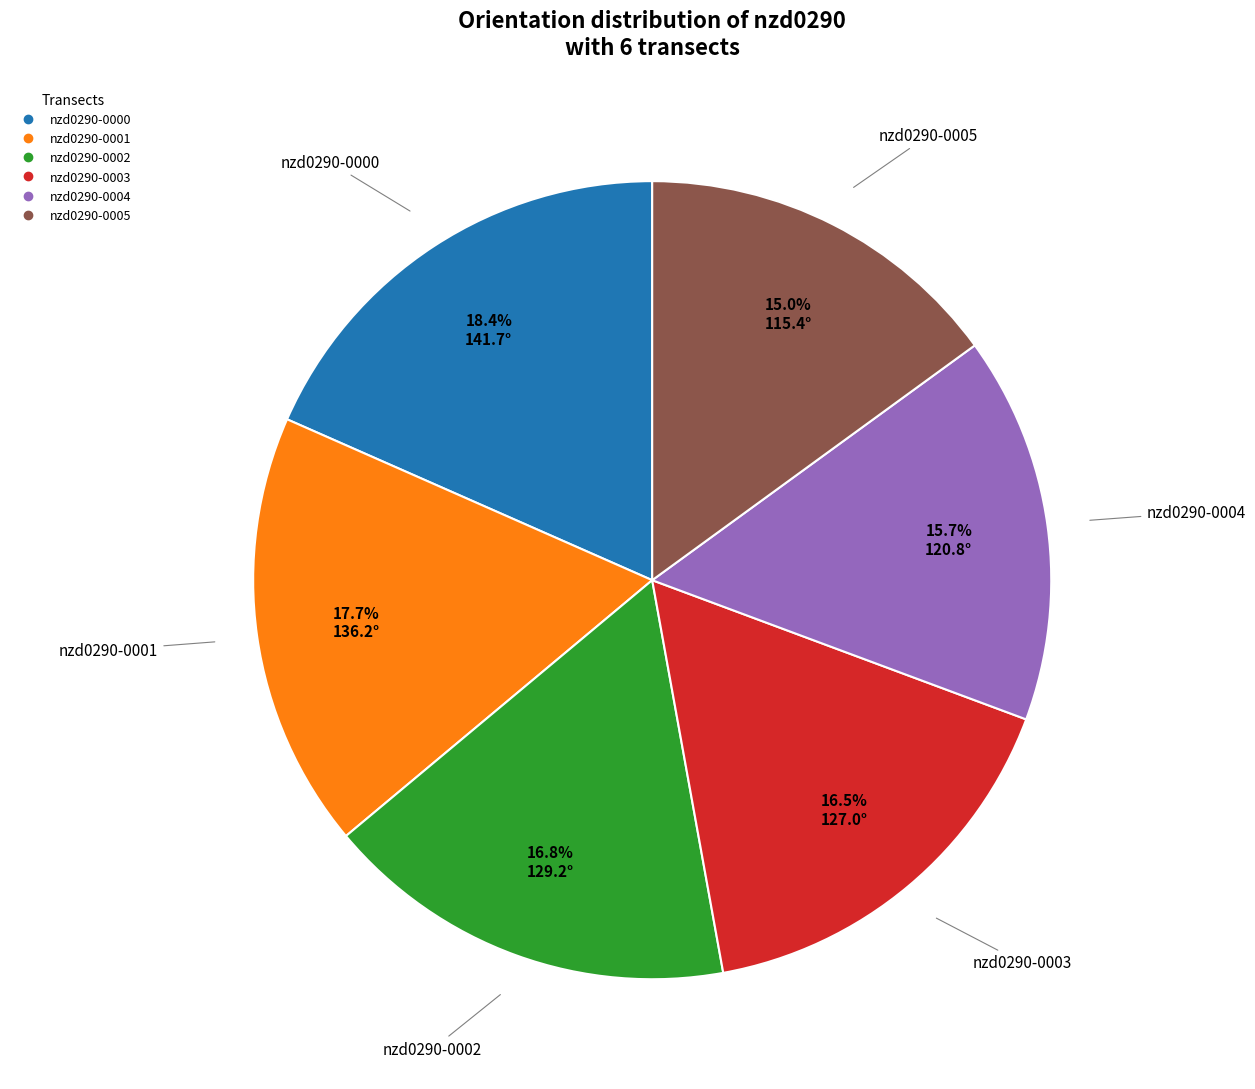

Is nzd0290-0005 the majority of the pie?

No